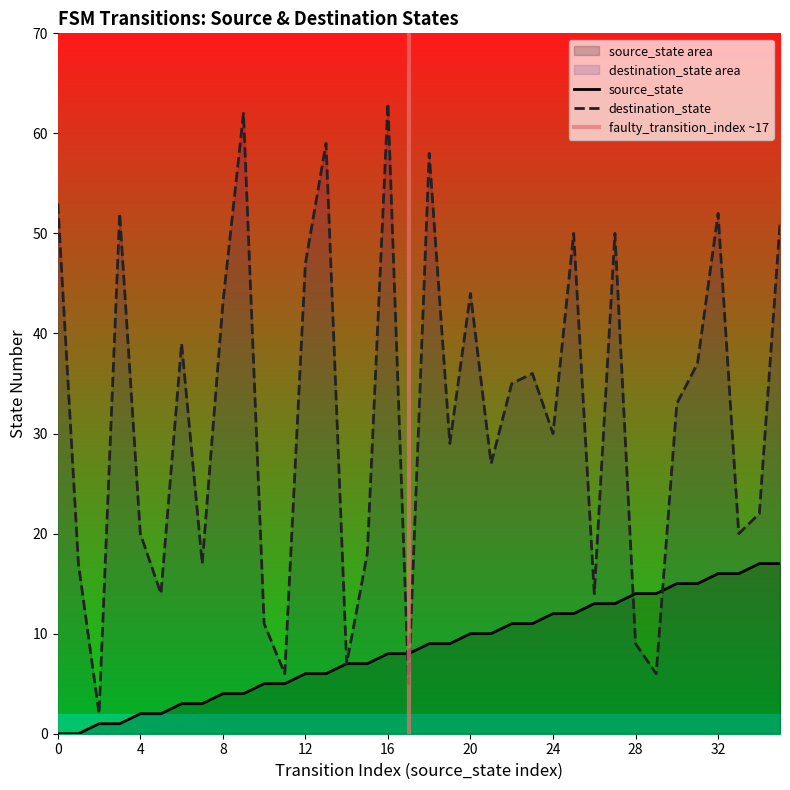

What is the total value across all series at 13?

65